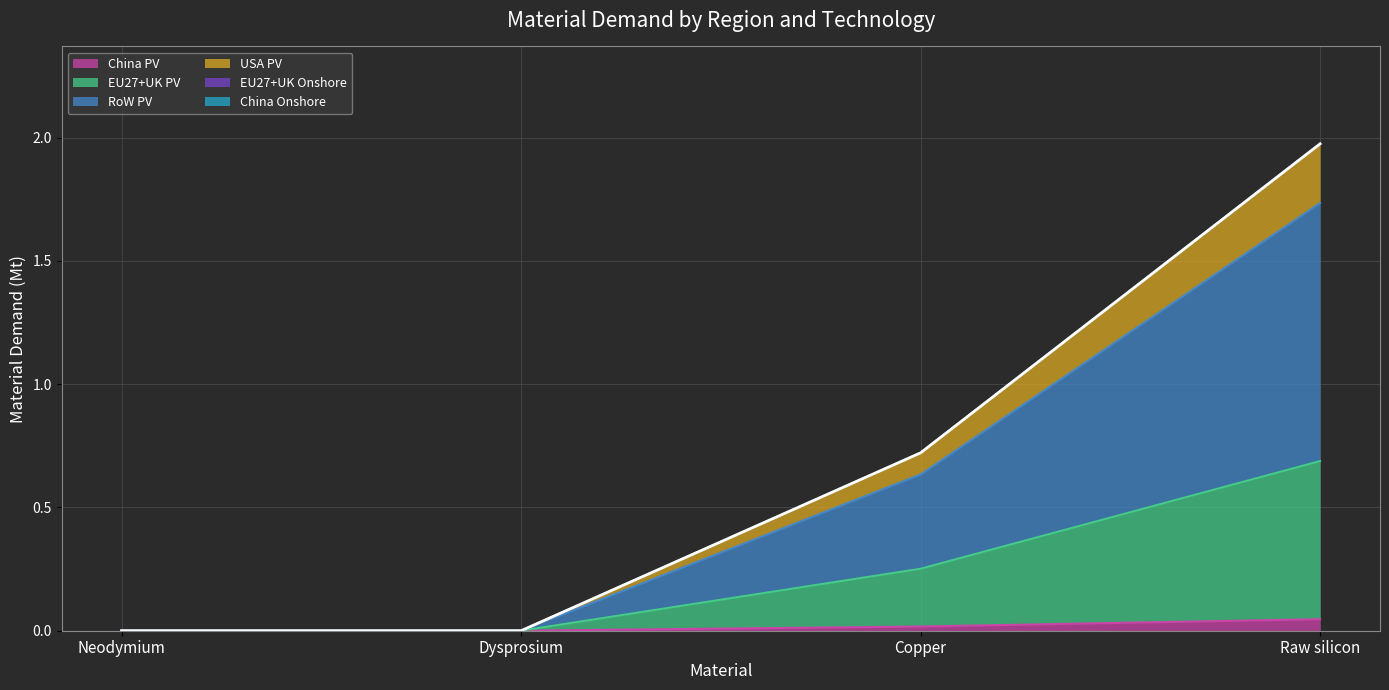

The China PV series shows 0.0 at Copper. True or false?

True